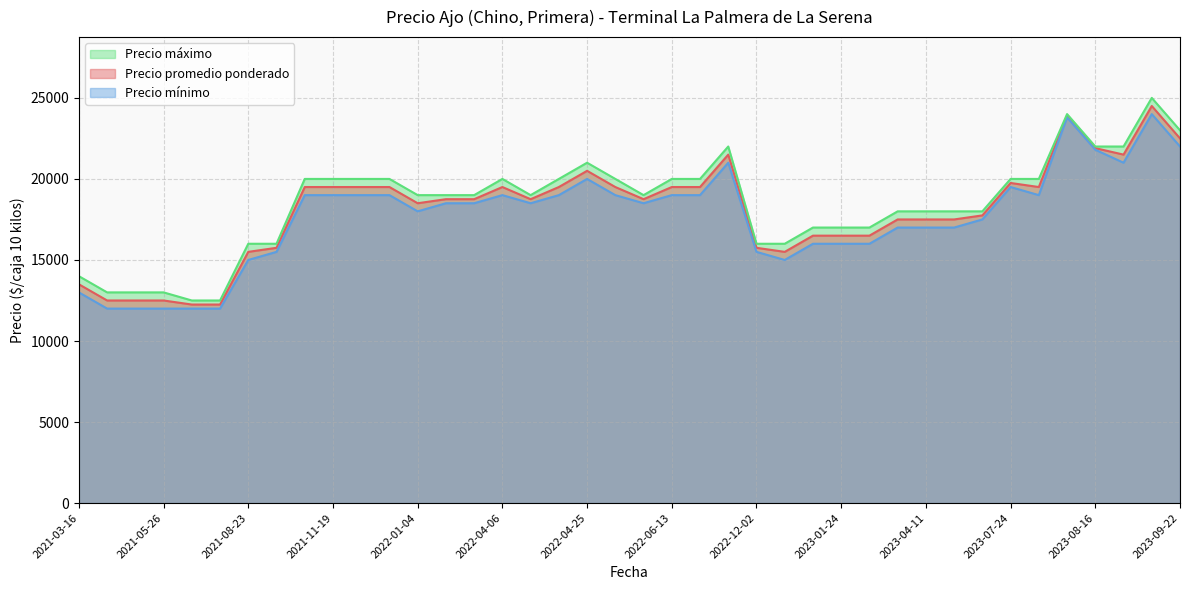

True or false: Precio promedio ponderado has more than 2 points higher than both neighbors.

True